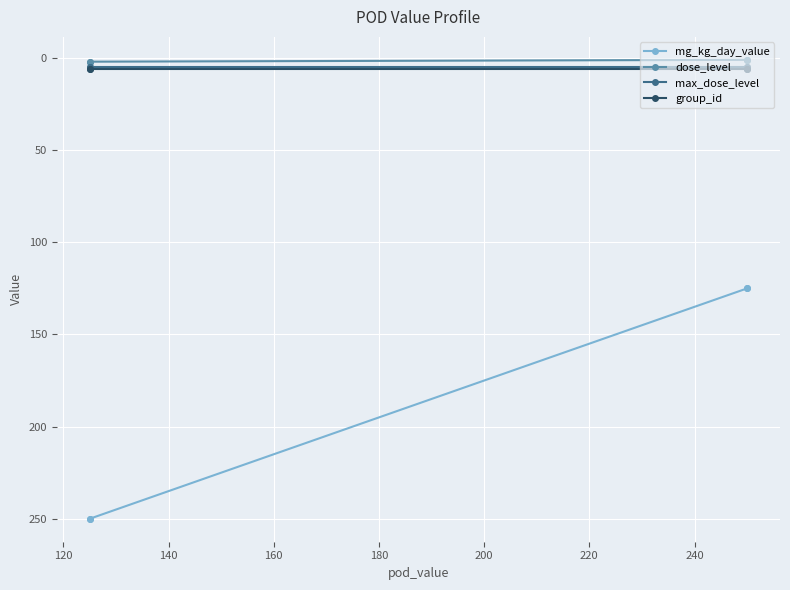

Does the chart display data point markers on the line(s)?

Yes